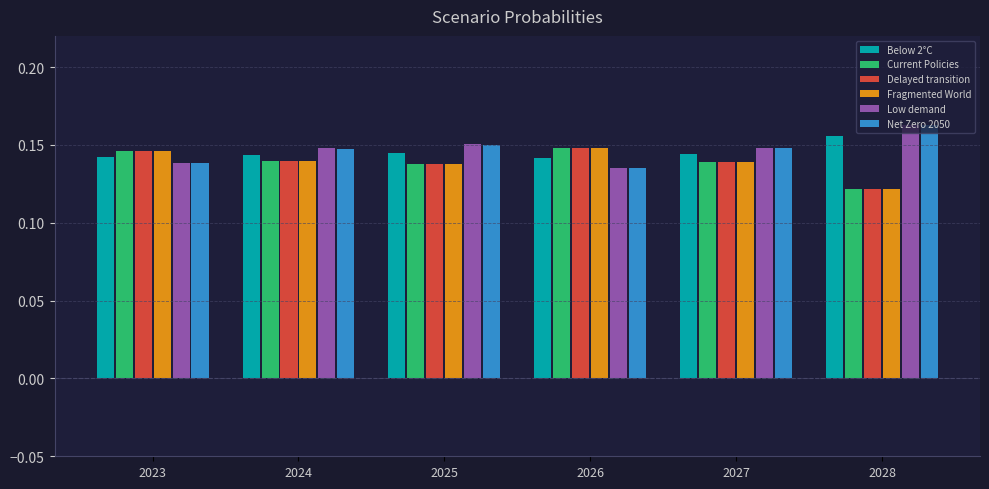

What is the total value across all series at 2028?

0.8